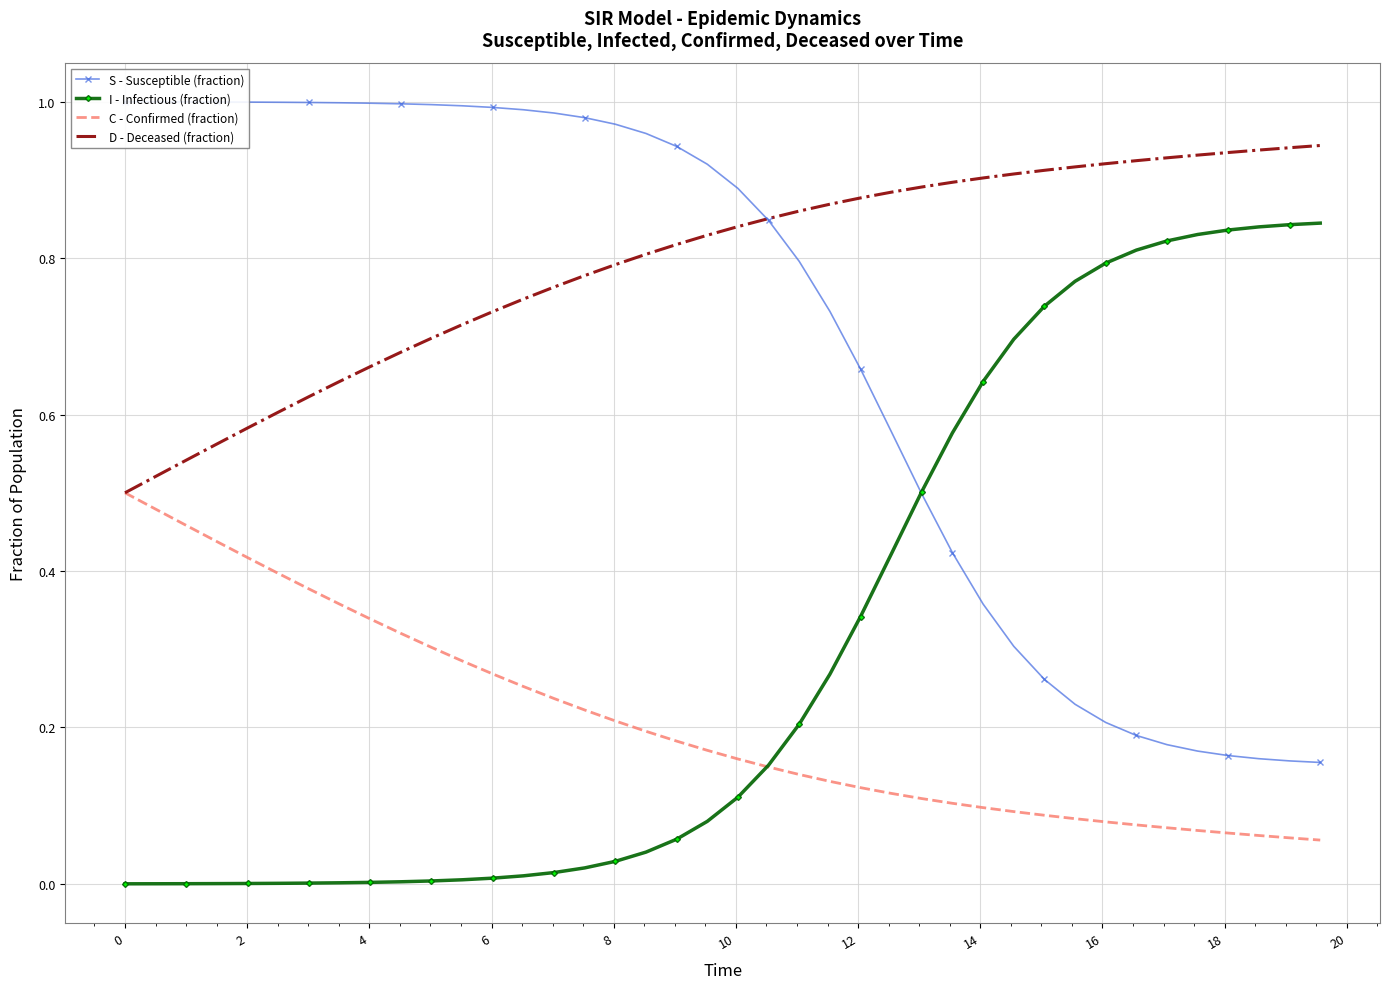

What is the sum of all S - Susceptible (fraction) values?

27.7